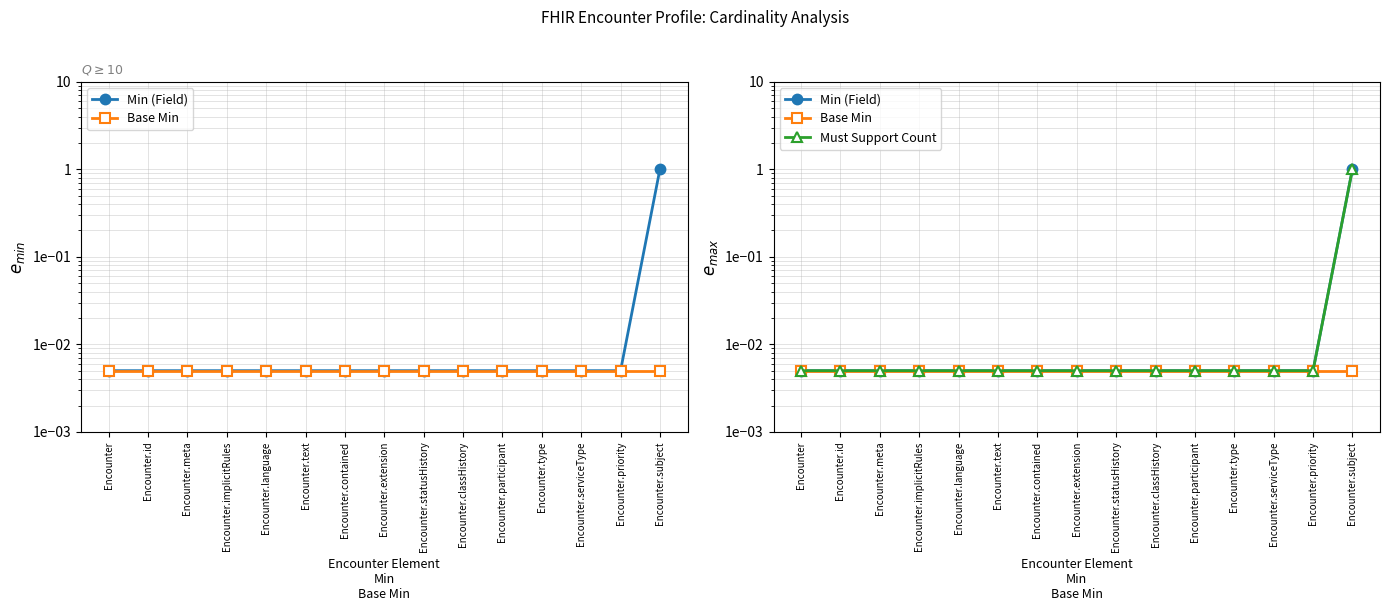

Is the value of Base Min at Encounter.type greater than the value of Must Support Count at Encounter.implicitRules?

No